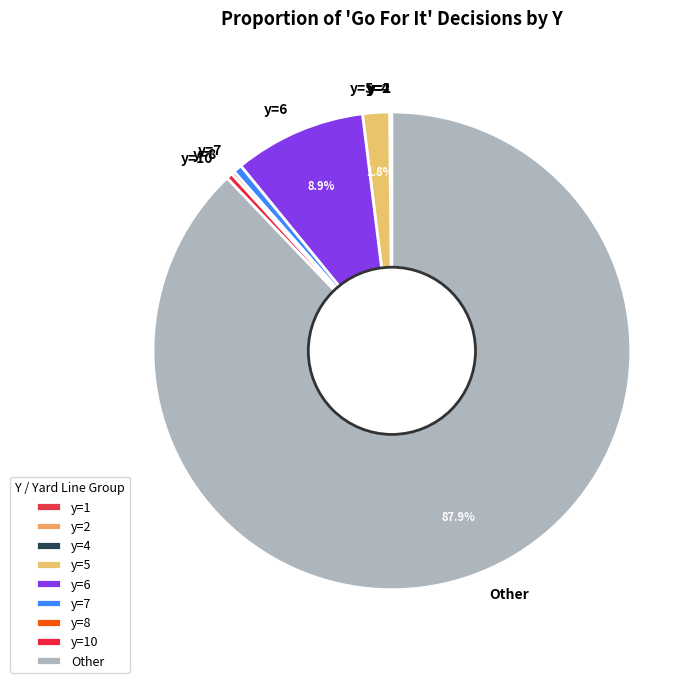

Which category accounts for the majority?

Other